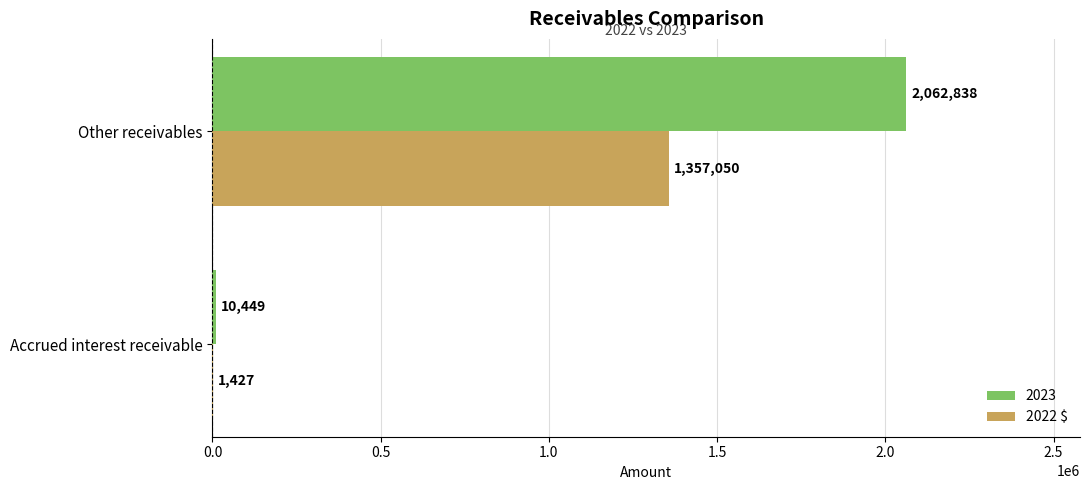

Is it true that 2023 equals 10449 at Accrued interest receivable?

True